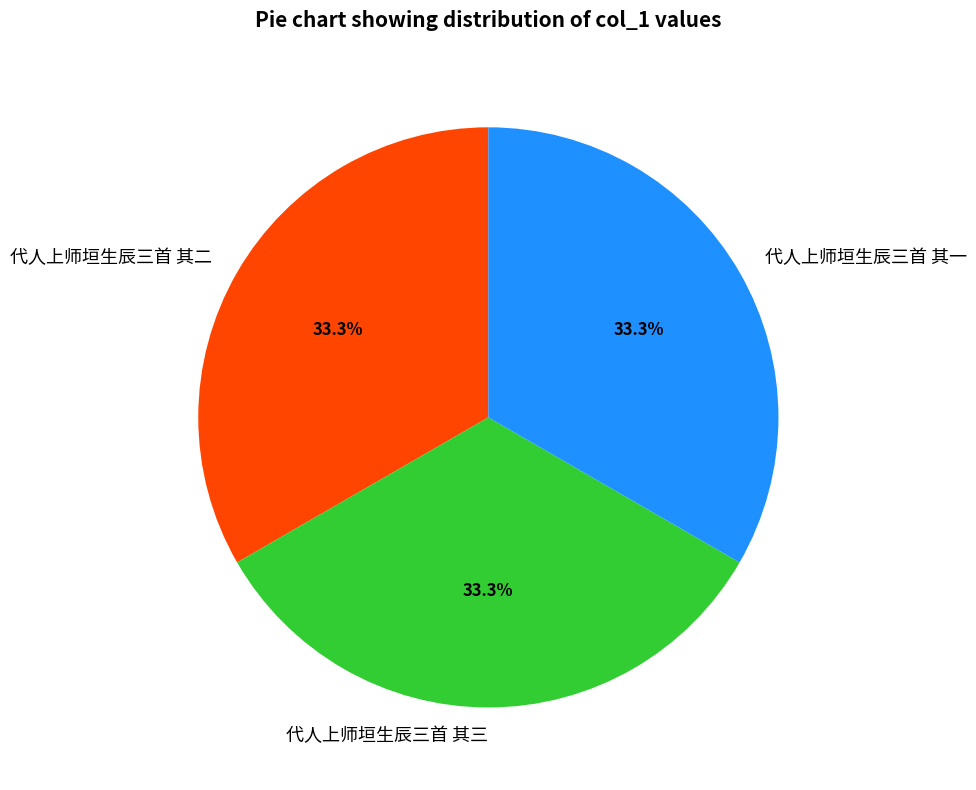

How much of the chart is everything except 代人上师垣生辰三首 其二?

66.7%